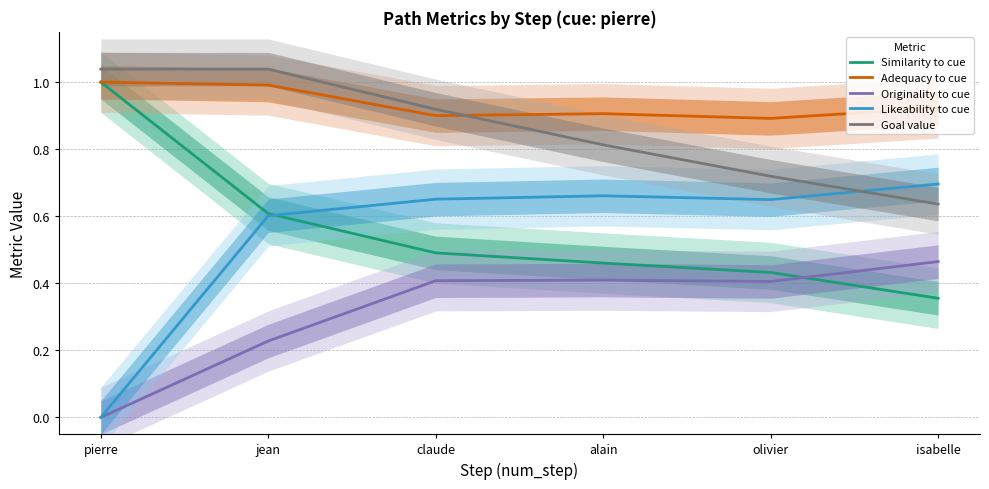

What is the label of the 4th point from the left?

alain